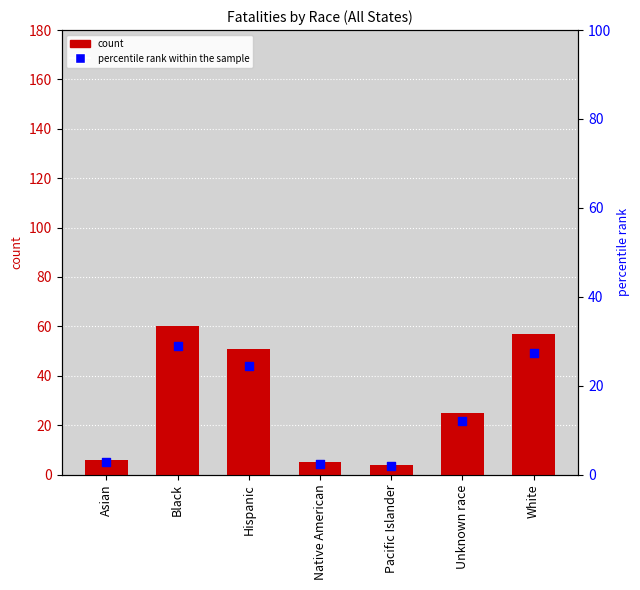

At how many categories does at least one series exceed 49?

3